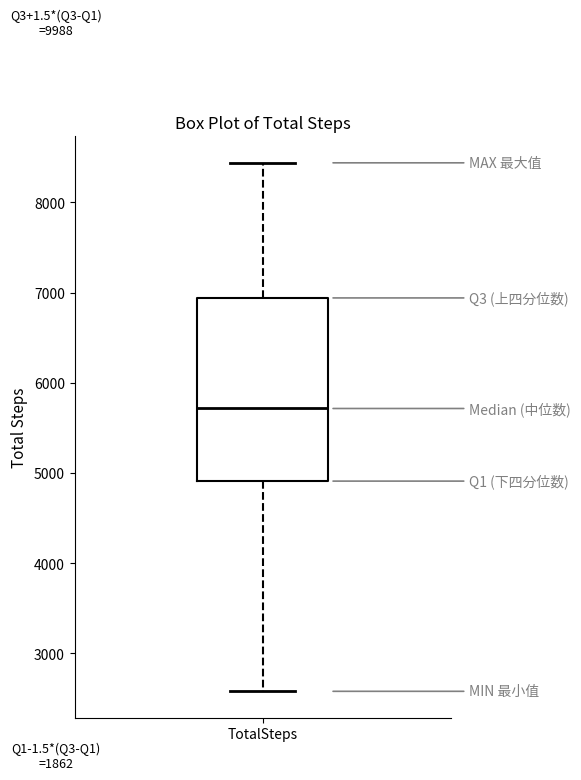

Where does the median line of the box for TotalSteps sit on the y-axis? The values are not printed on the chart, so give them approximately, as read against the axis.

5700